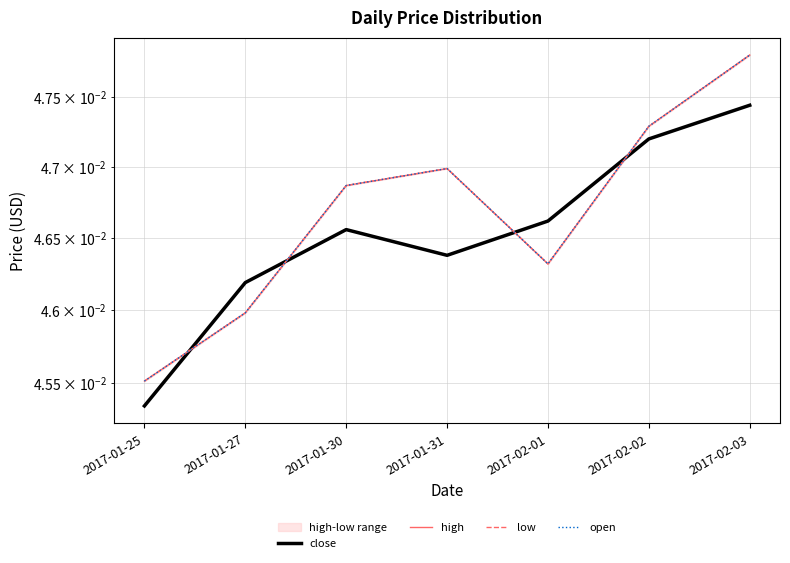

List the series in order of their peak value, lowest first.

close, high, low, open